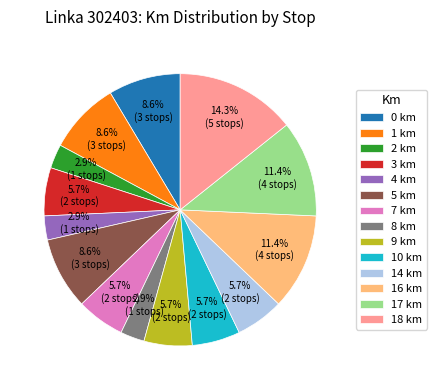

How many segments does this pie chart have?

14